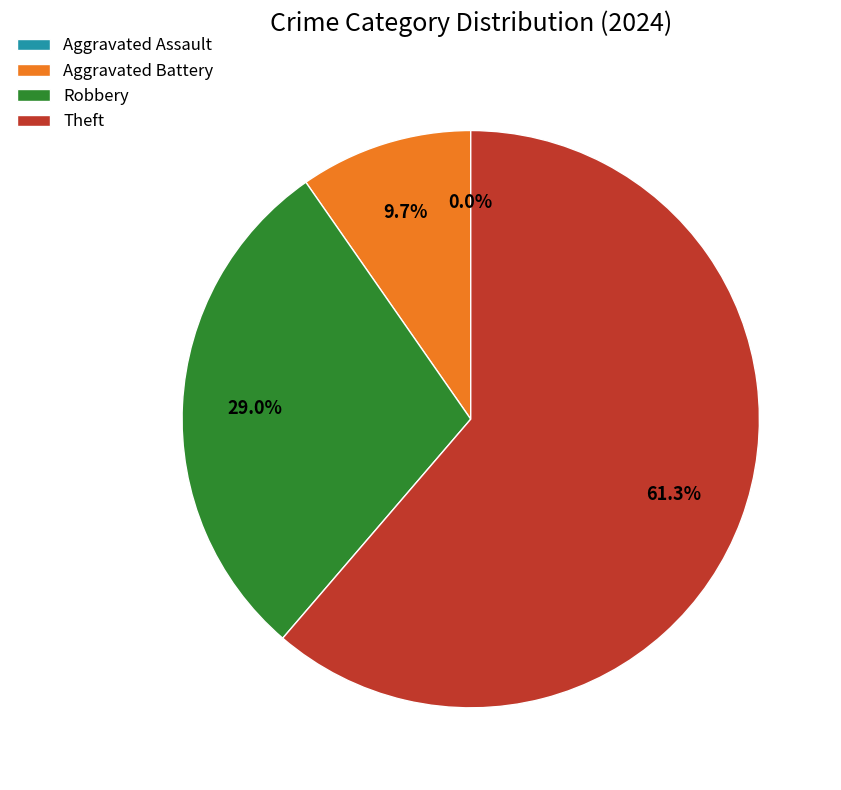

Combined, do Robbery and Theft account for over 50%?

Yes